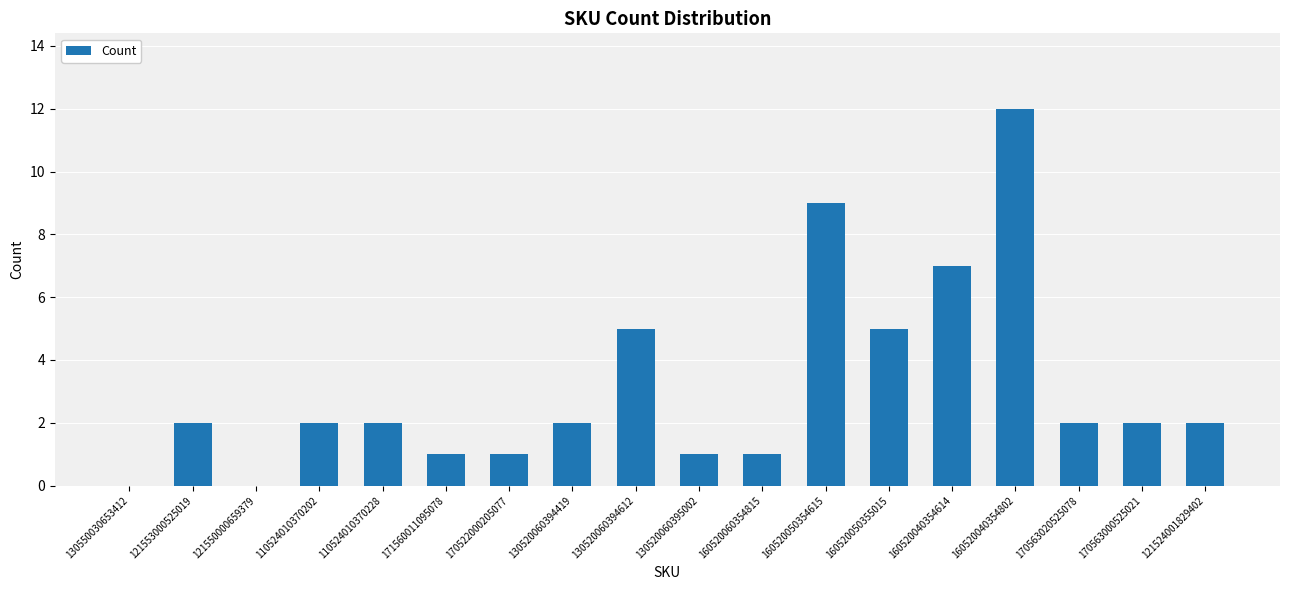

Reading left to right, what are all the values shown in this chart?

130550030653412=0	121553000525019=2	121550000659379=0	110524010370202=2	110524010370228=2	171560011095078=1	170522000205077=1	130520060394419=2	130520060394612=5	130520060395002=1	160520060354815=1	160520050354615=9	160520050355015=5	160520040354614=7	160520040354802=12	170563020525078=2	170563000525021=2	121524001829402=2